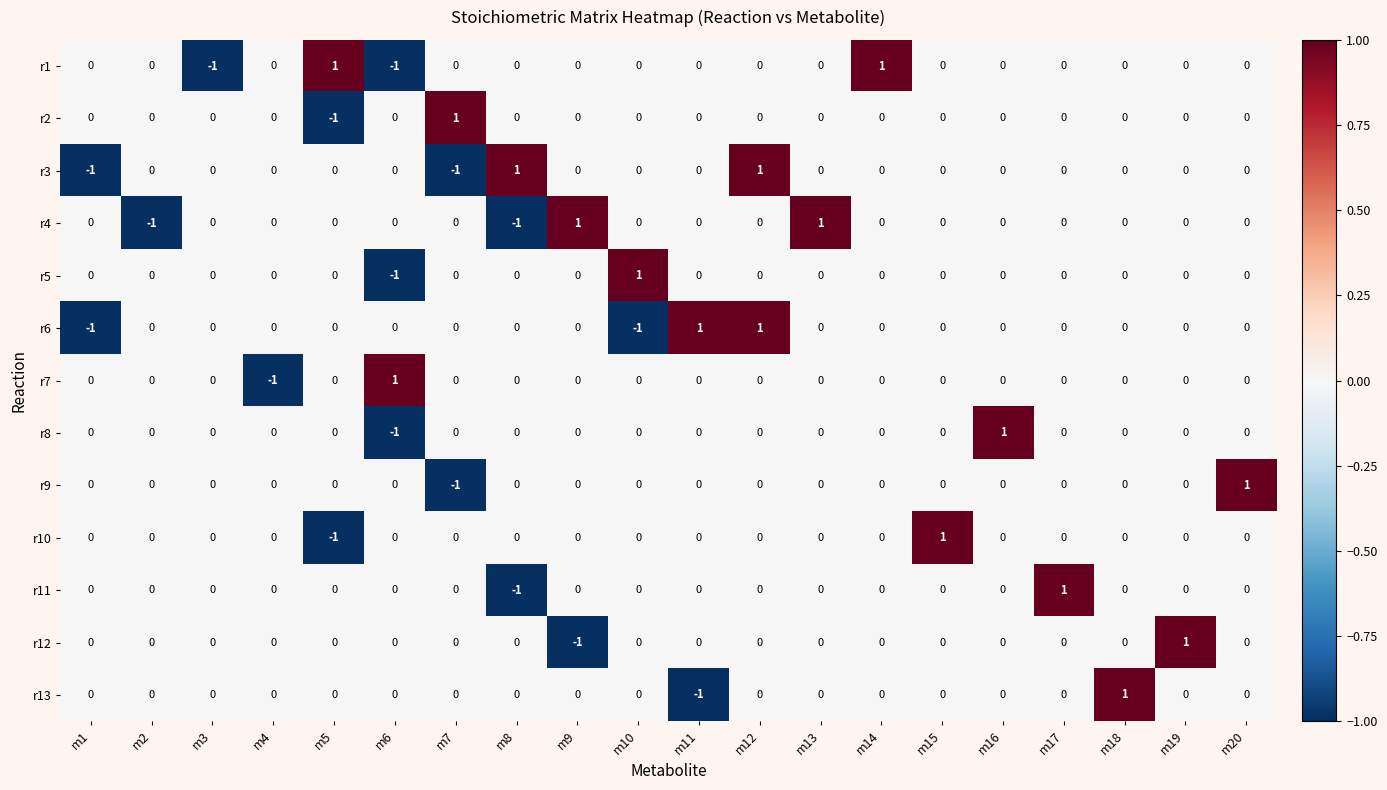

Count the r11 values in the range 0 to 1.

19